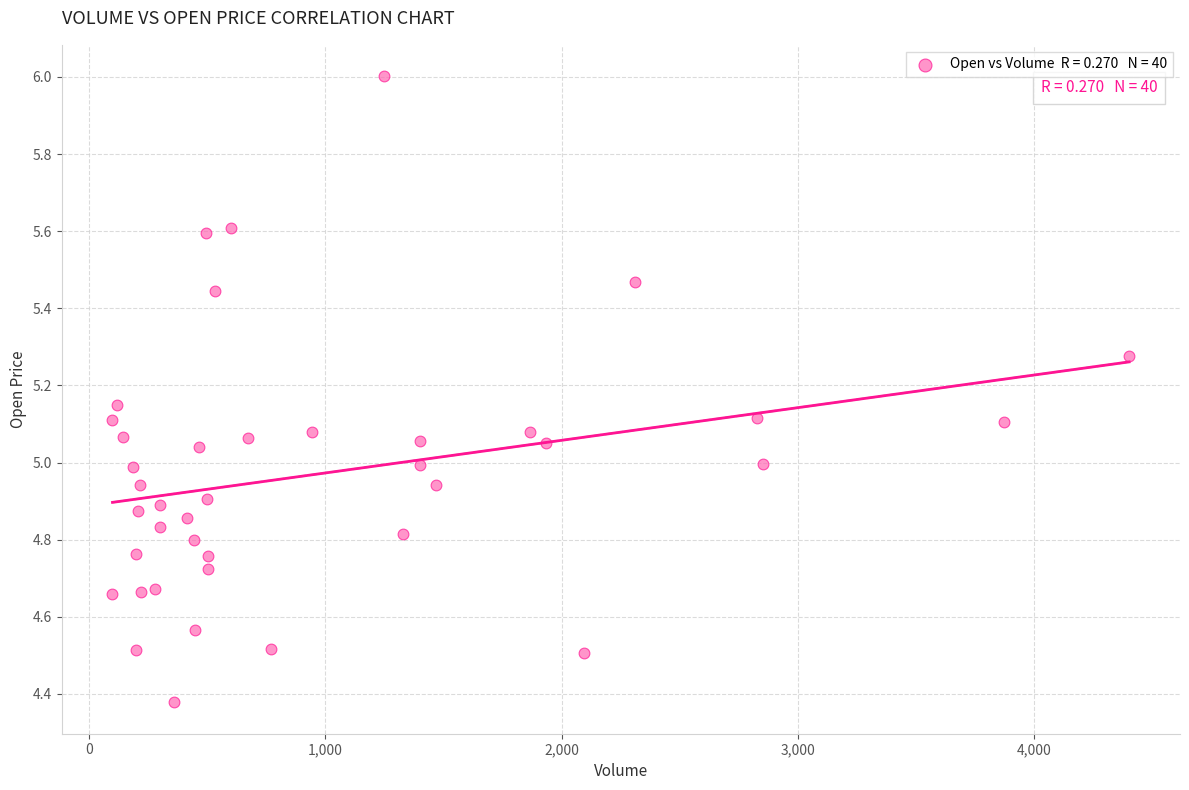

What is the range of X values (max minus min)?

4301.0